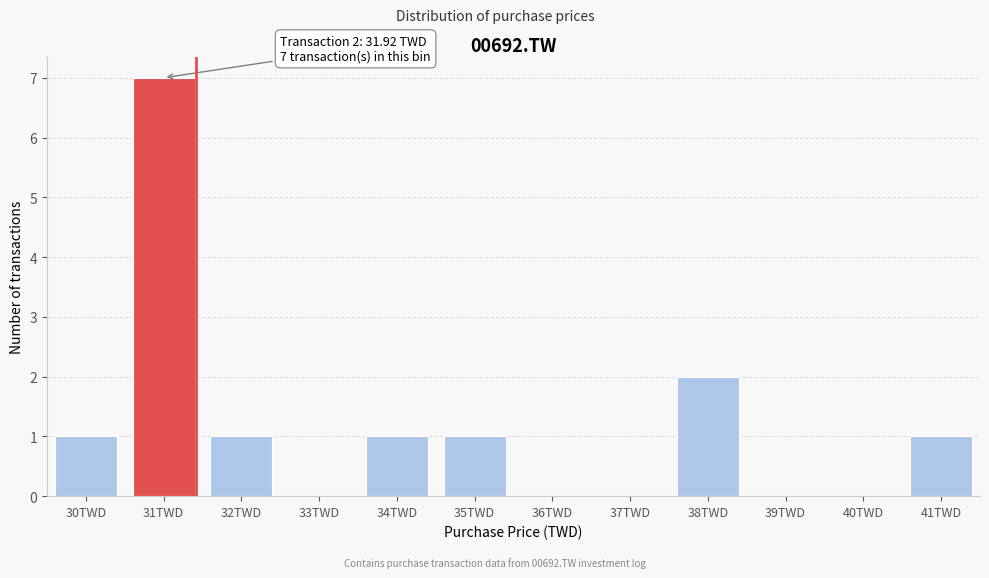

Reading right to left, extract all data points from this chart.

41TWD=1	40TWD=0	39TWD=0	38TWD=2	37TWD=0	36TWD=0	35TWD=1	34TWD=1	33TWD=0	32TWD=1	31TWD=7	30TWD=1